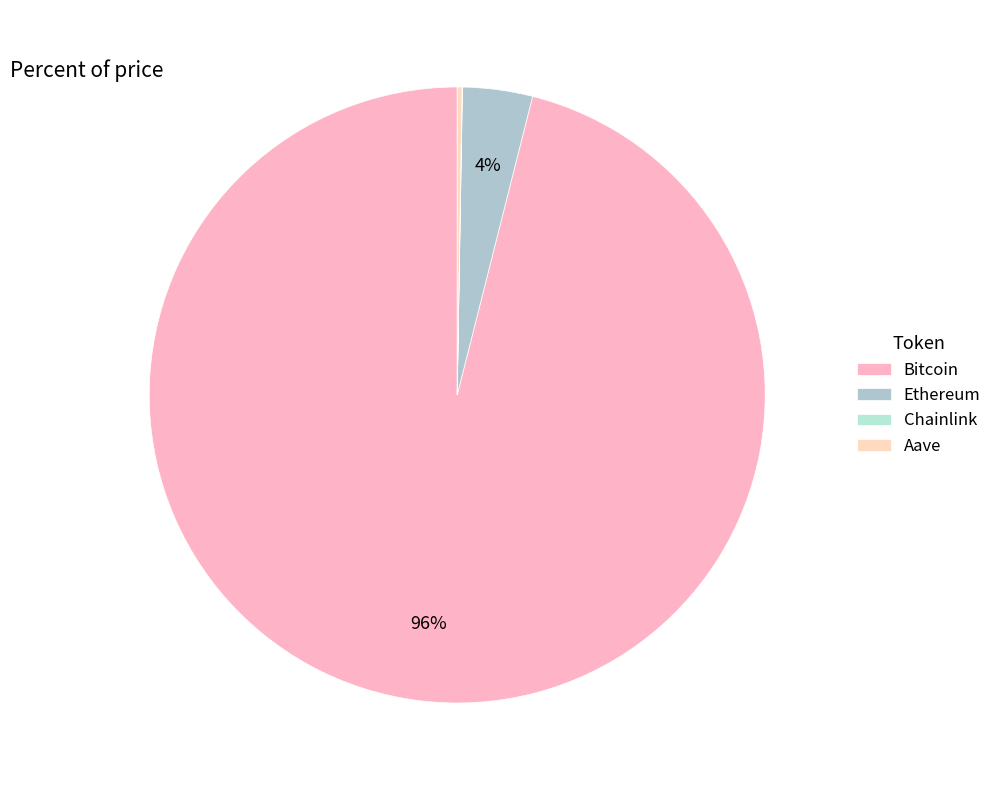

Which category has the biggest portion of the pie?

Bitcoin